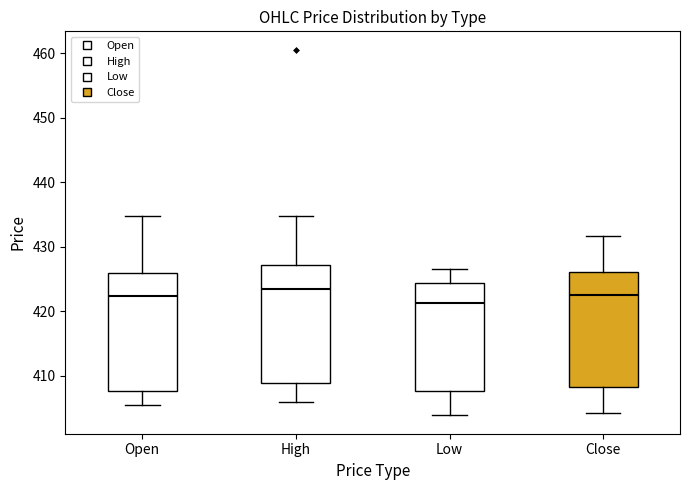

Where is the lower edge of the box for High on the y-axis? The values are not printed on the chart, so give them approximately, as read against the axis.

409